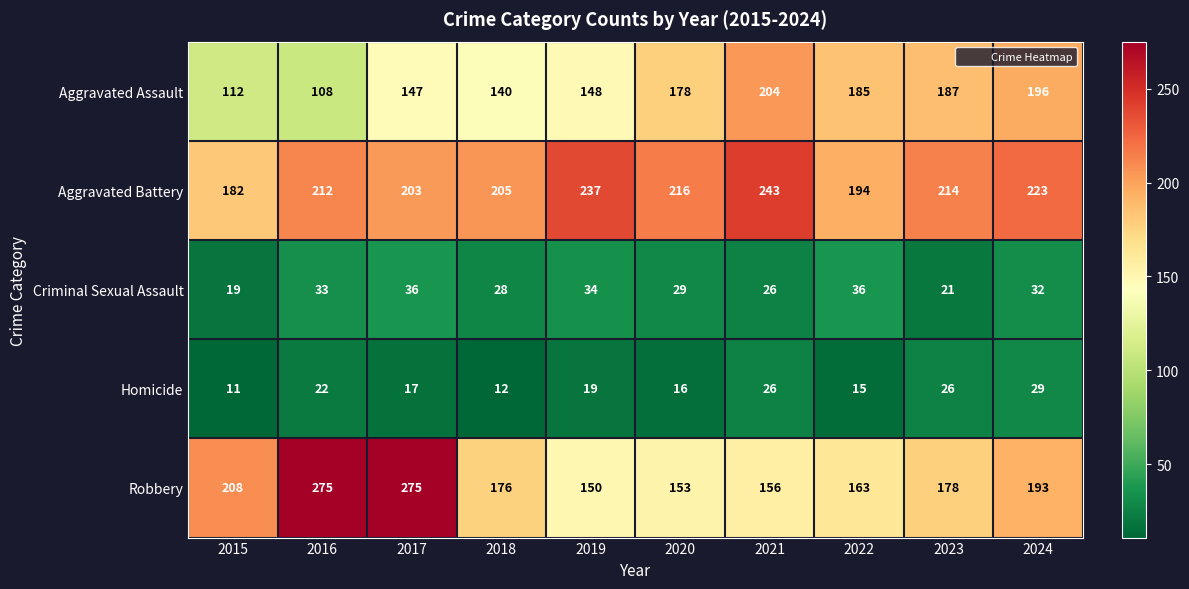

What is the difference between the Aggravated Assault values at 2023 and 2021?

17